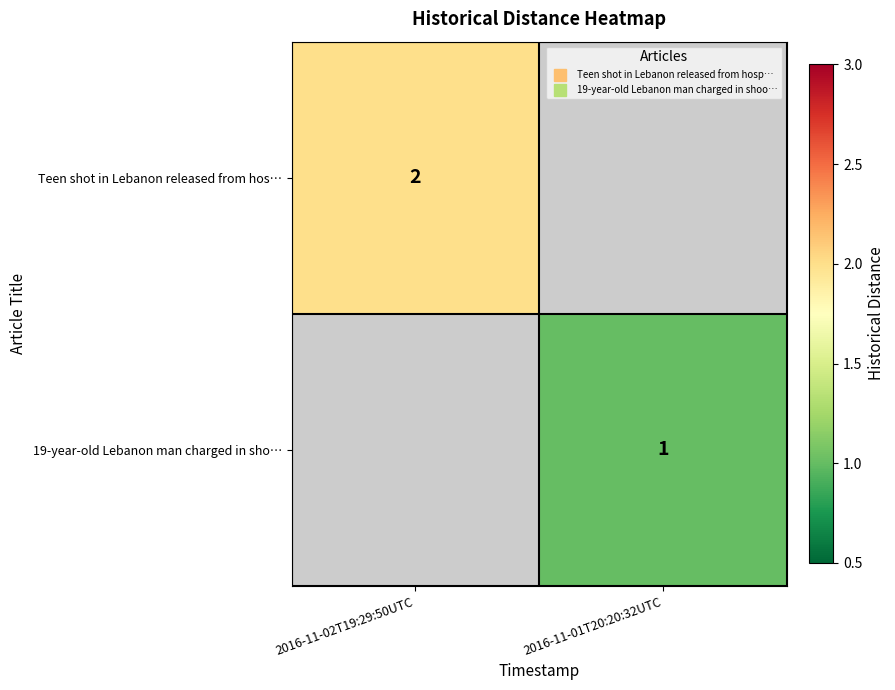

At how many categories does at least one series exceed 0?

2